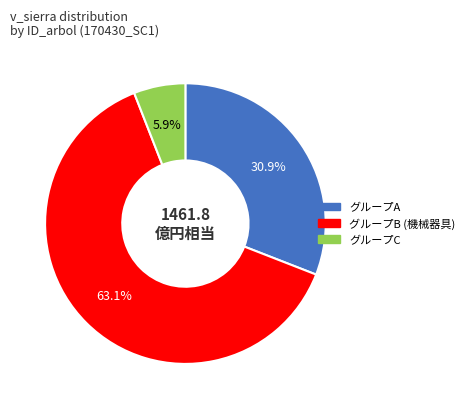

Does any single category account for the majority?

Yes